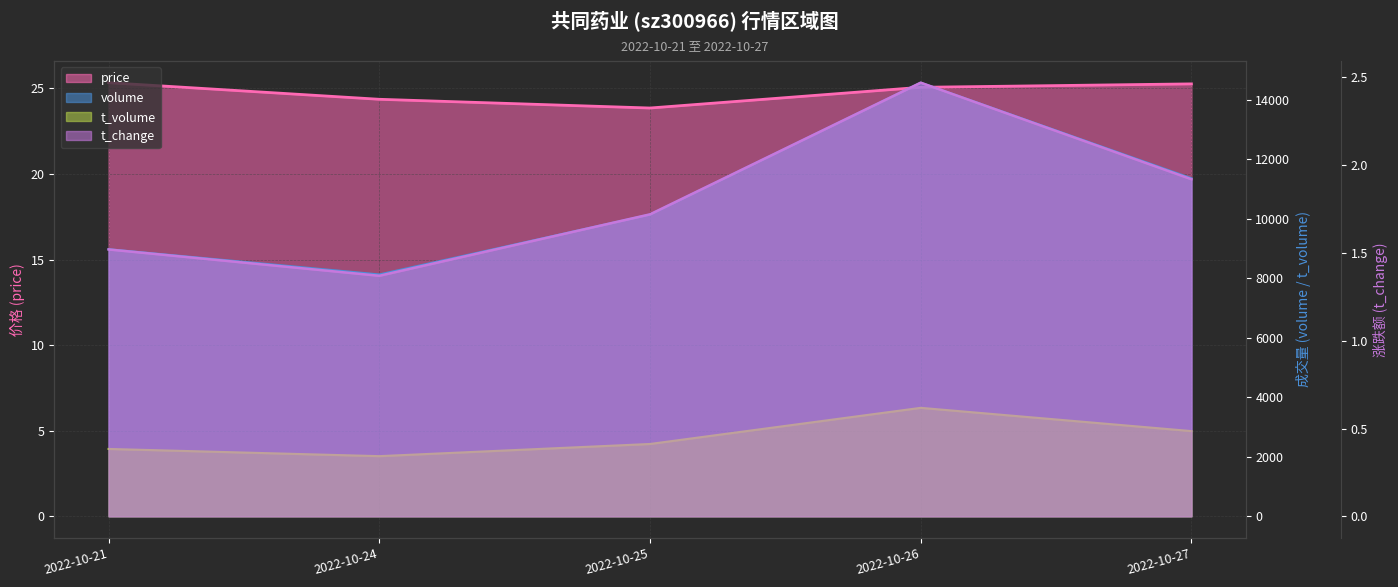

At which label does t_volume first exceed 2429?

2022-10-26